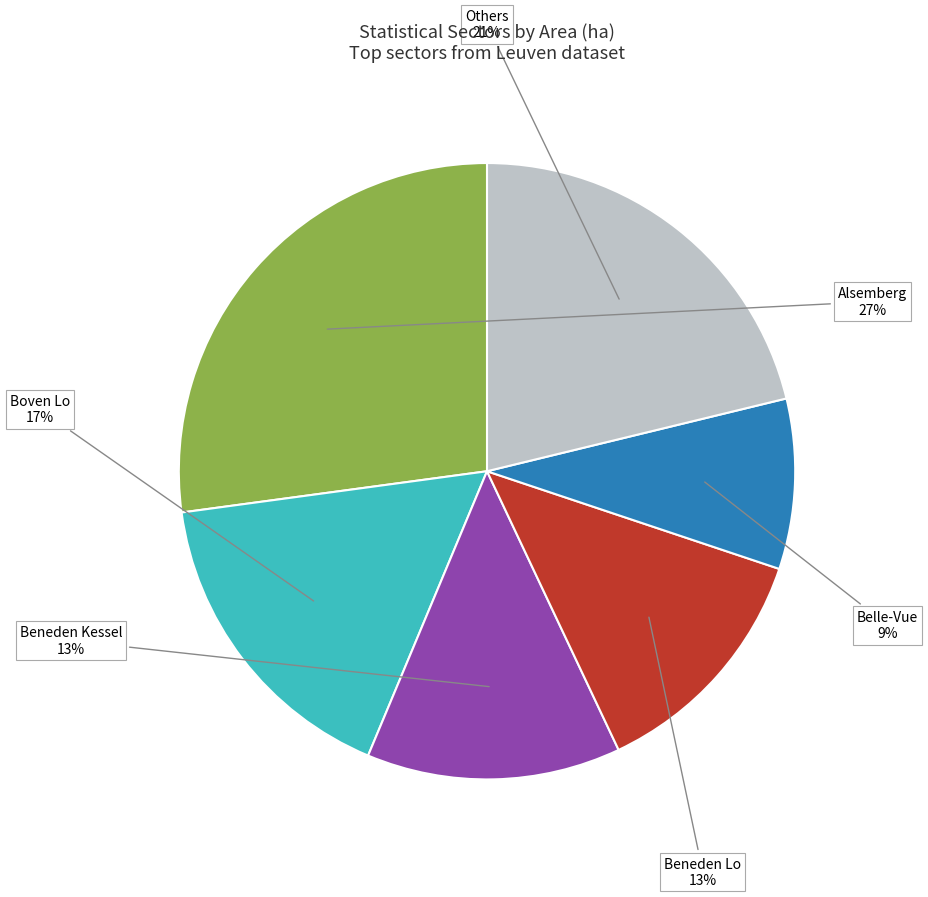

Is Belle-Vue the majority of the pie?

No